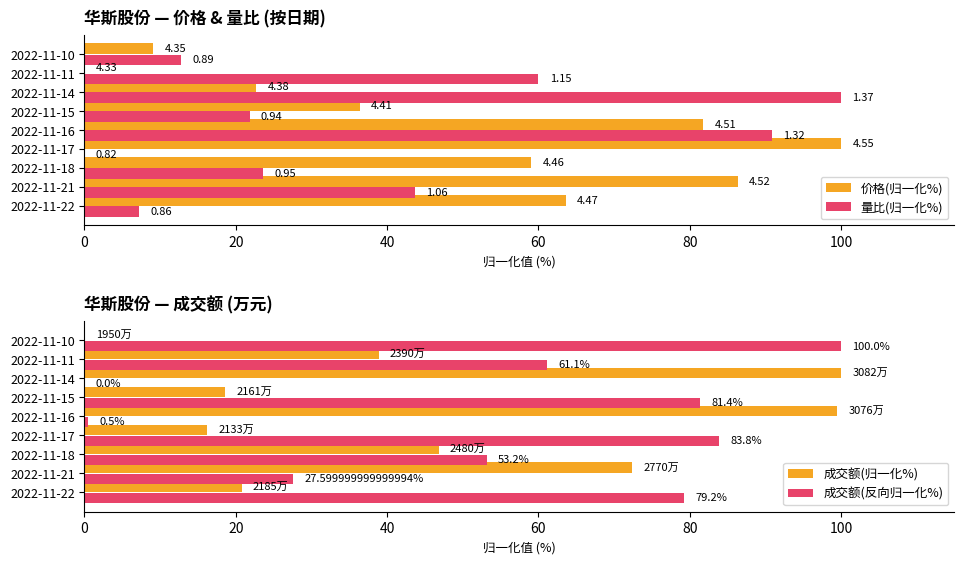

What is the sum of all 成交额(反向归一化%) values?

486.8